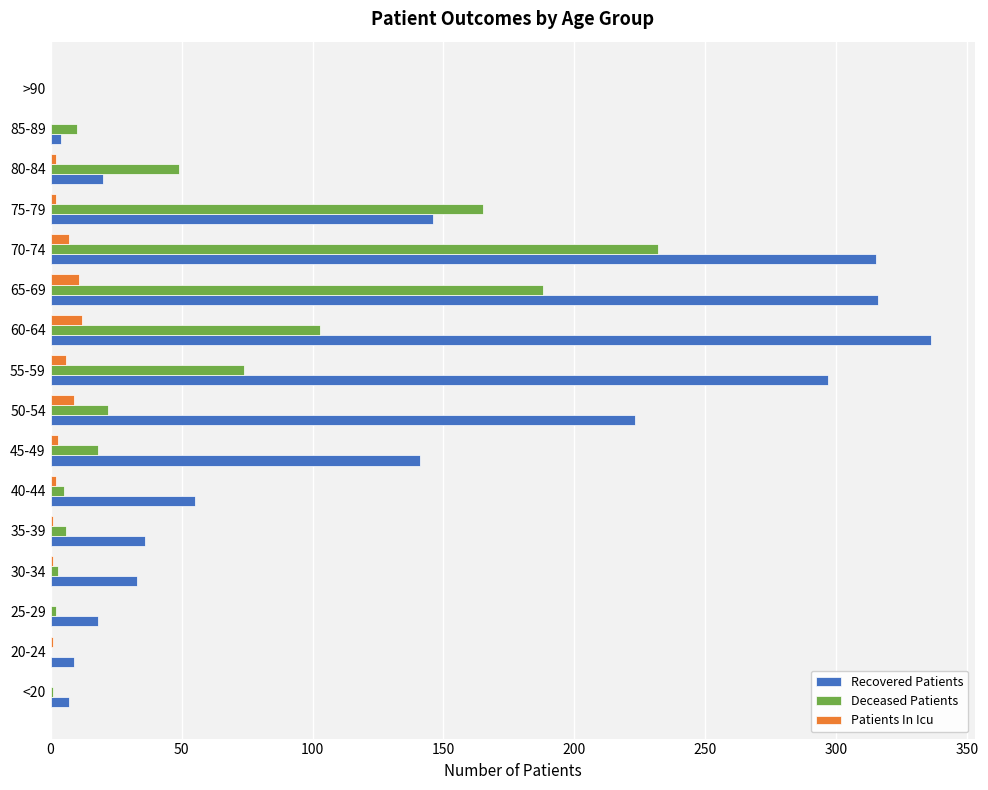

Where is Deceased Patients nearest to the value 116?

60-64